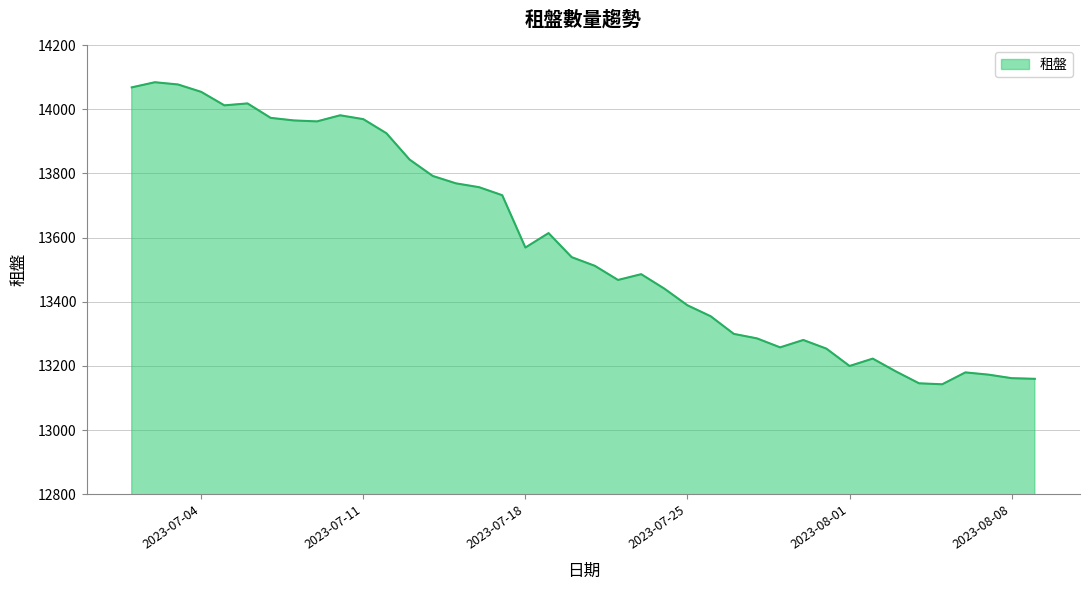

What is the minimum value shown in the chart?

13143